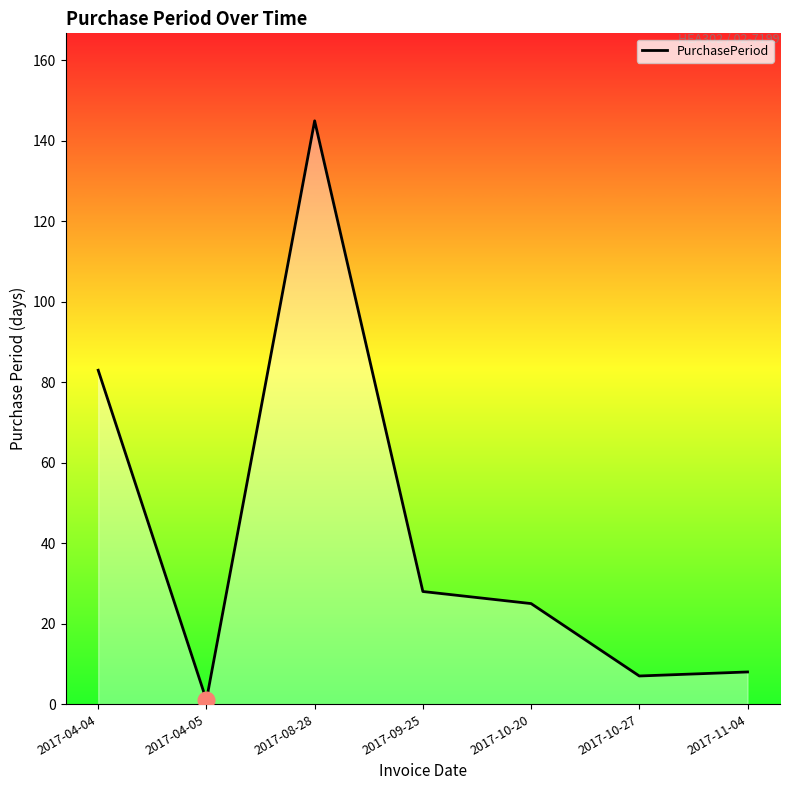

Reading left to right, what are all the values shown in this chart?

2017-04-04=83	2017-04-05=1	2017-08-28=145	2017-09-25=28	2017-10-20=25	2017-10-27=7	2017-11-04=8